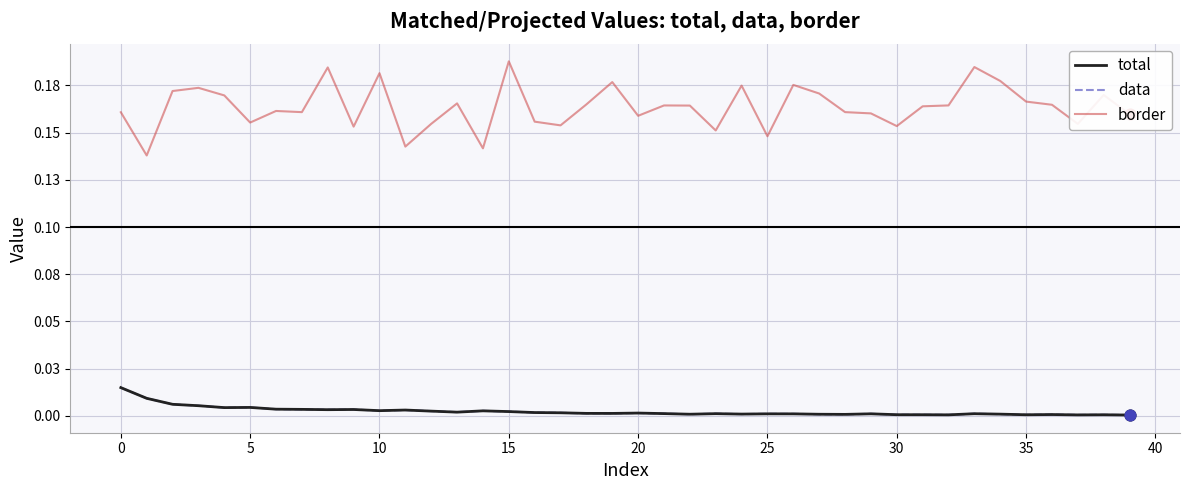

At which category is the sum across all series the highest?

15